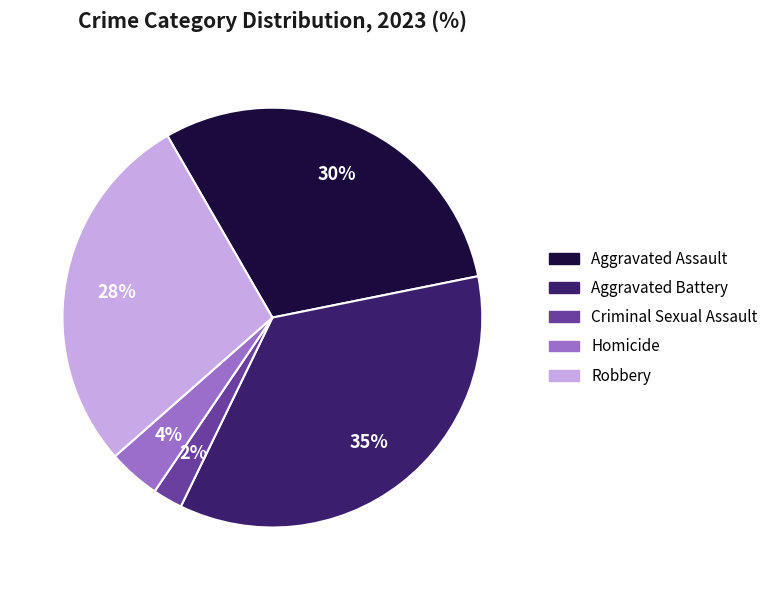

To the nearest percent, what is the combined percentage of Criminal Sexual Assault and Aggravated Assault?

32%